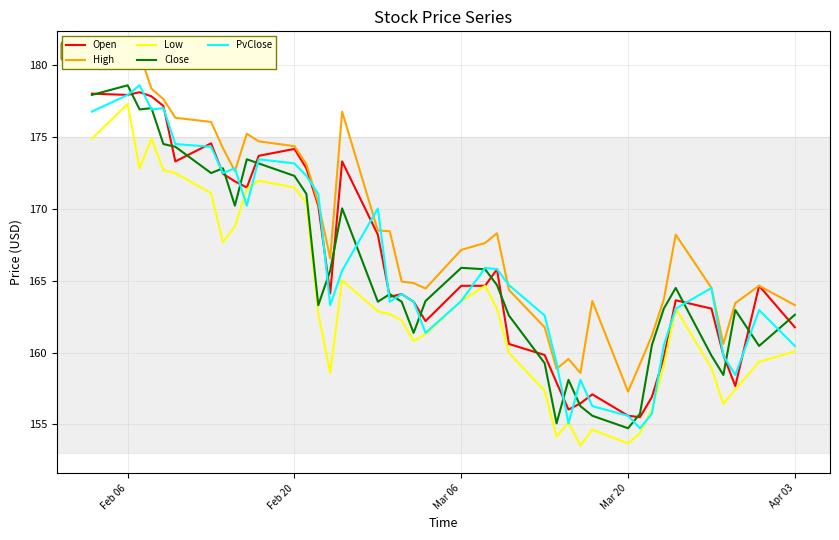

What is the highest value of the PvClose series?

178.6